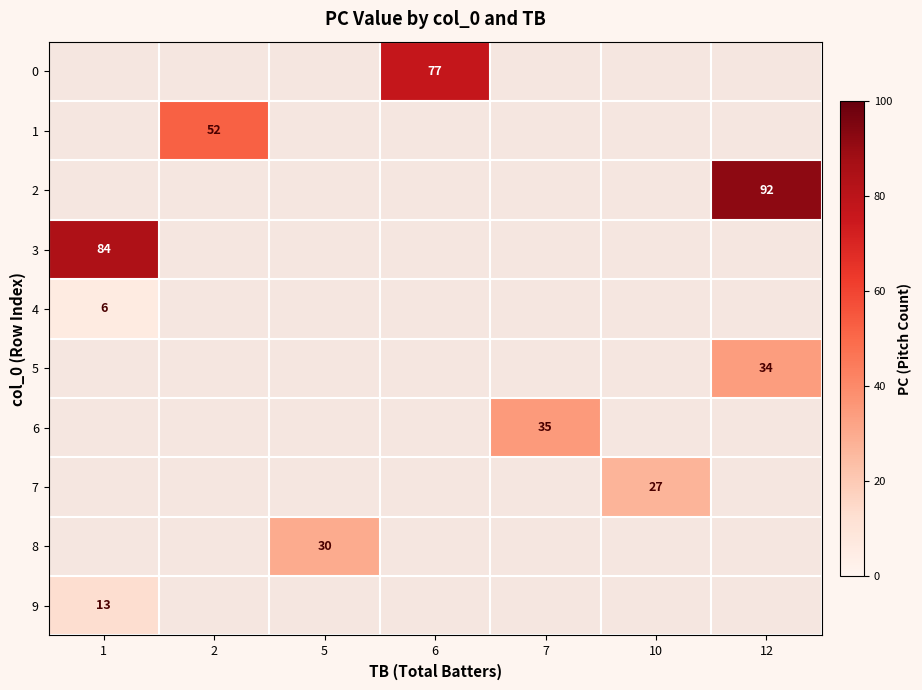

The value of 1 at 2 is 52. True or false?

True